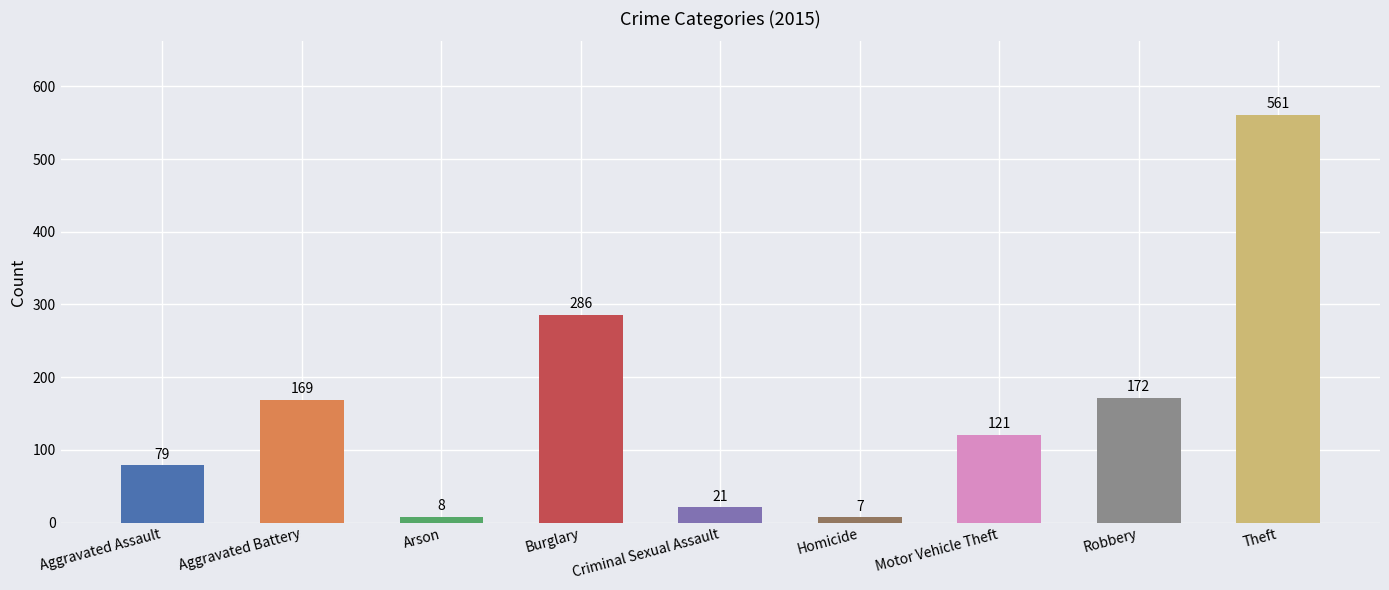

At which category does the chart reach its peak across all series?

Theft